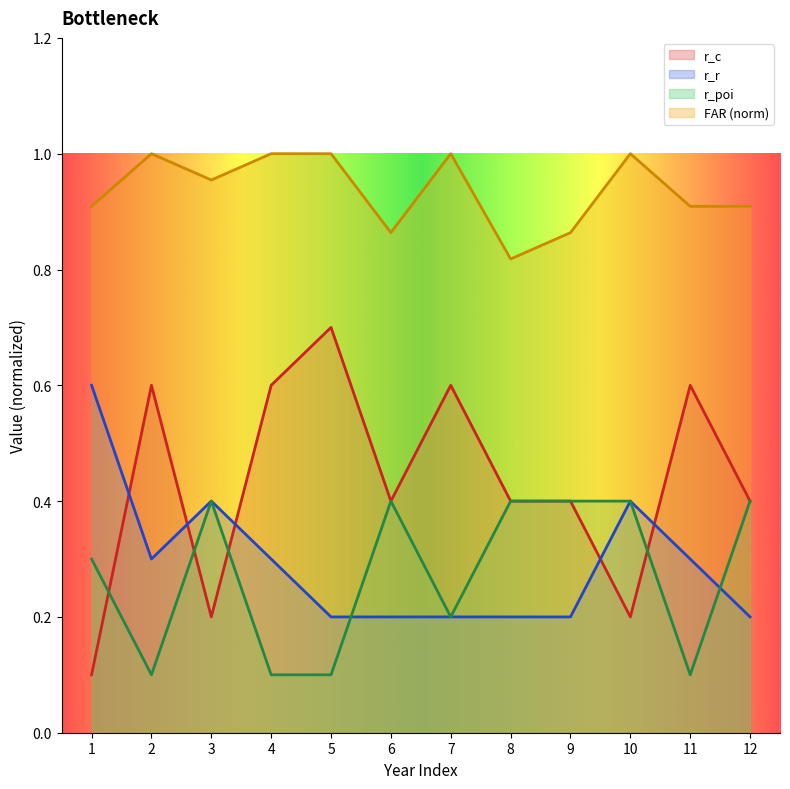

Reading right to left, extract all data points from this chart.

r_c: 0.4	0.6	0.2	0.4	0.4	0.6	0.4	0.7	0.6	0.2	0.6	0.1
r_r: 0.2	0.3	0.4	0.2	0.2	0.2	0.2	0.2	0.3	0.4	0.3	0.6
r_poi: 0.4	0.1	0.4	0.4	0.4	0.2	0.4	0.1	0.1	0.4	0.1	0.3
FAR: 0.9	0.9	1.0	0.9	0.8	1.0	0.9	1.0	1.0	1.0	1.0	0.9